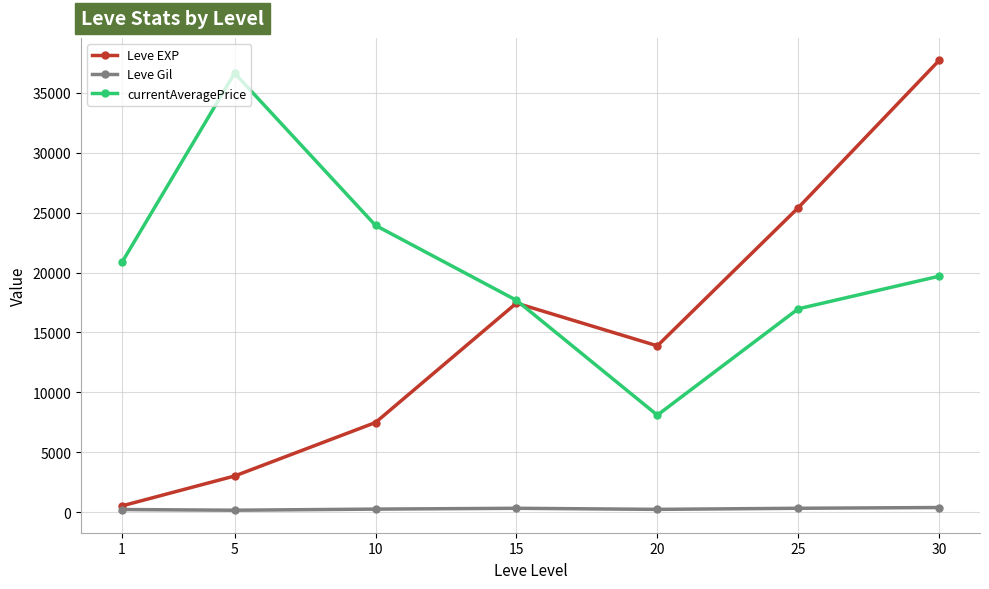

What is the difference between the maximum and minimum values in the Leve Gil series?

225.9